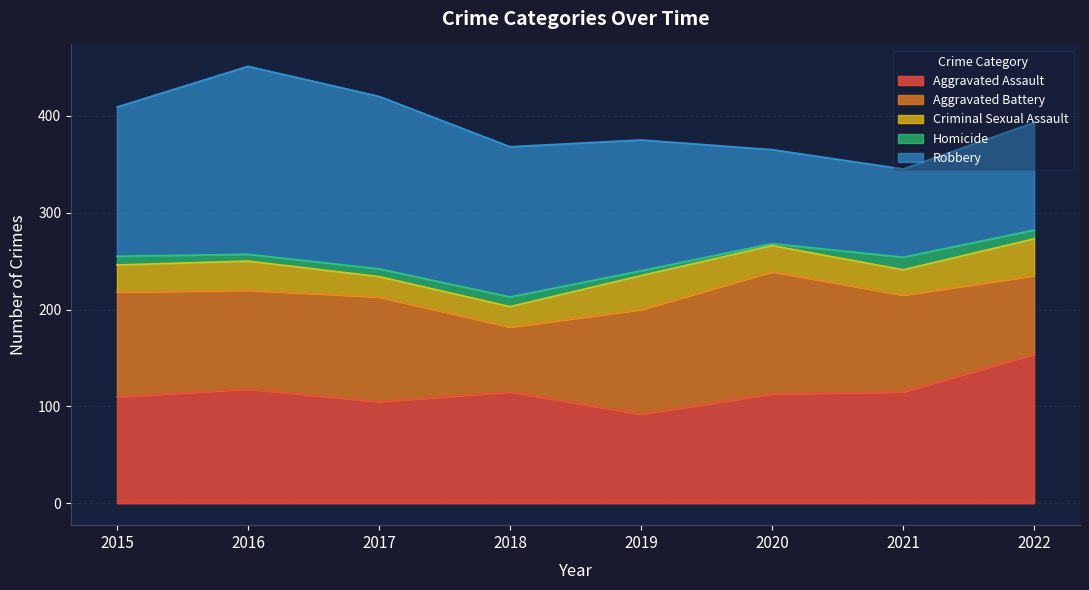

True or false: Criminal Sexual Assault and Robbery intersect in this chart.

False